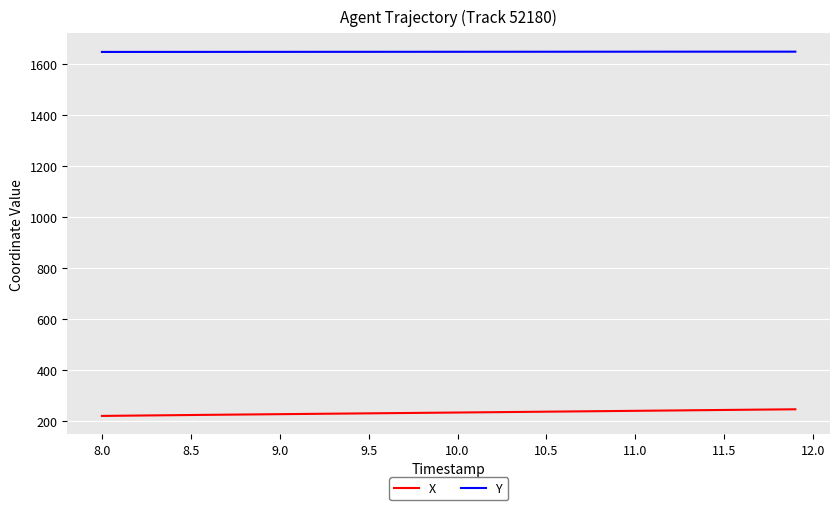

Which series has the largest total across all categories?

Y